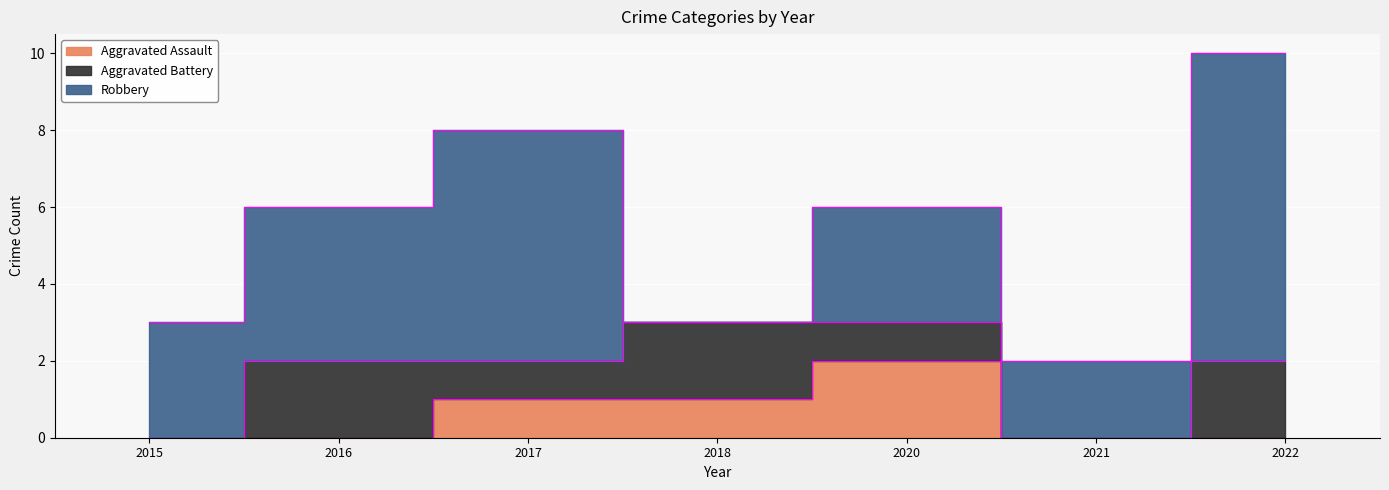

What is the sum of the Aggravated Battery values at 2015 and 2020?

1